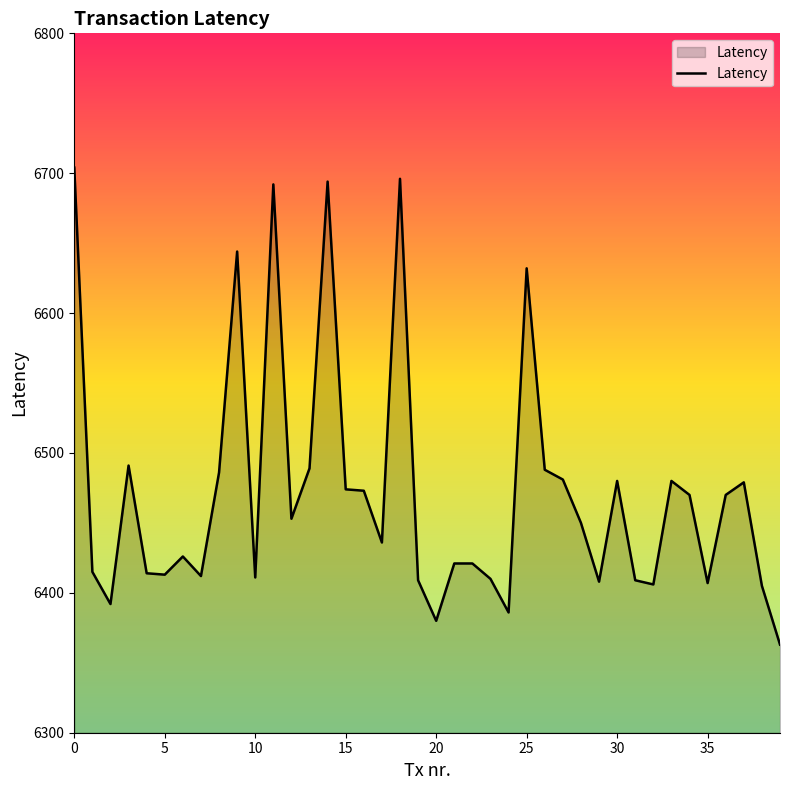

What is the maximum value shown in the chart?

6704